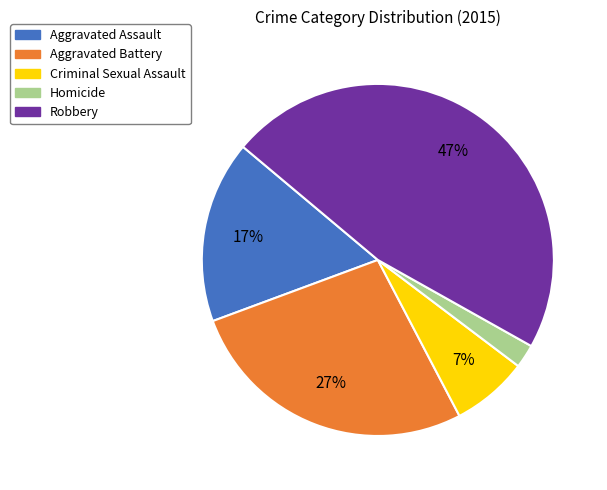

To the nearest percent, what is the combined percentage of Robbery and Aggravated Assault?

64%